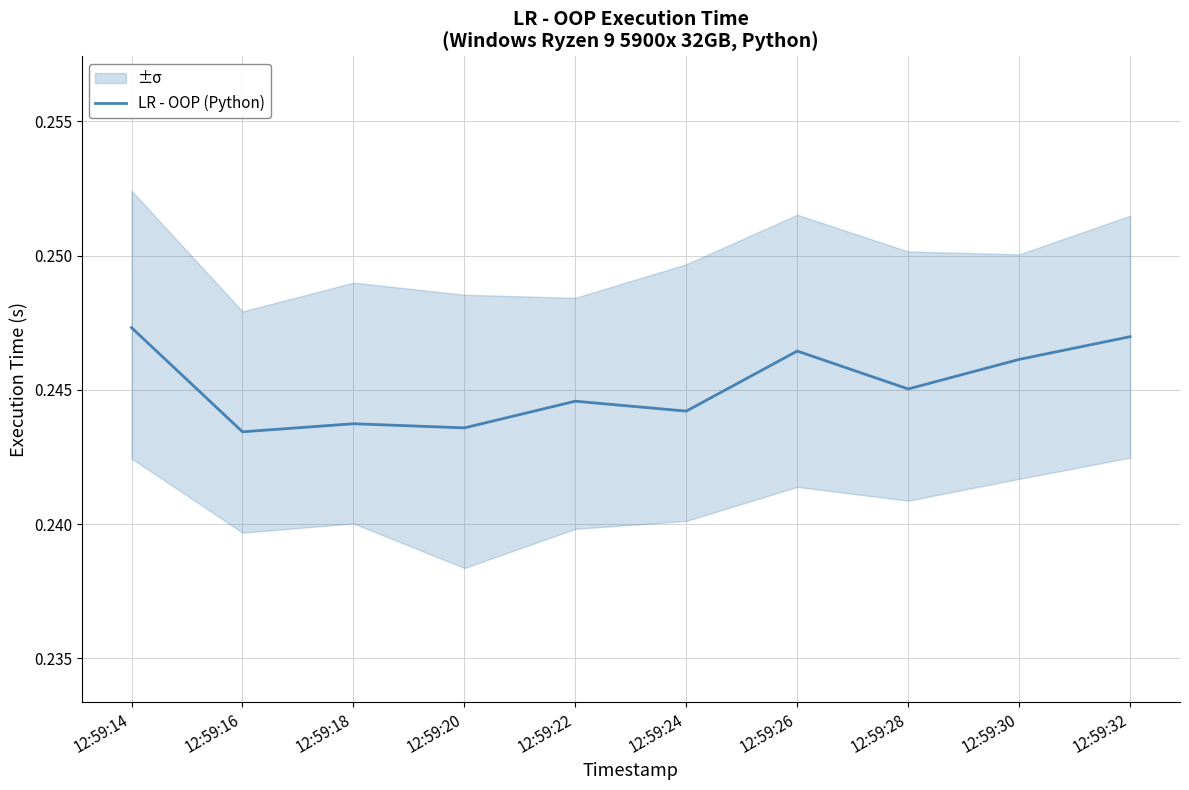

Reading left to right, list all the values displayed in this chart.

12:59:14=0.2	12:59:16=0.2	12:59:18=0.2	12:59:20=0.2	12:59:22=0.2	12:59:24=0.2	12:59:26=0.2	12:59:28=0.2	12:59:30=0.2	12:59:32=0.2